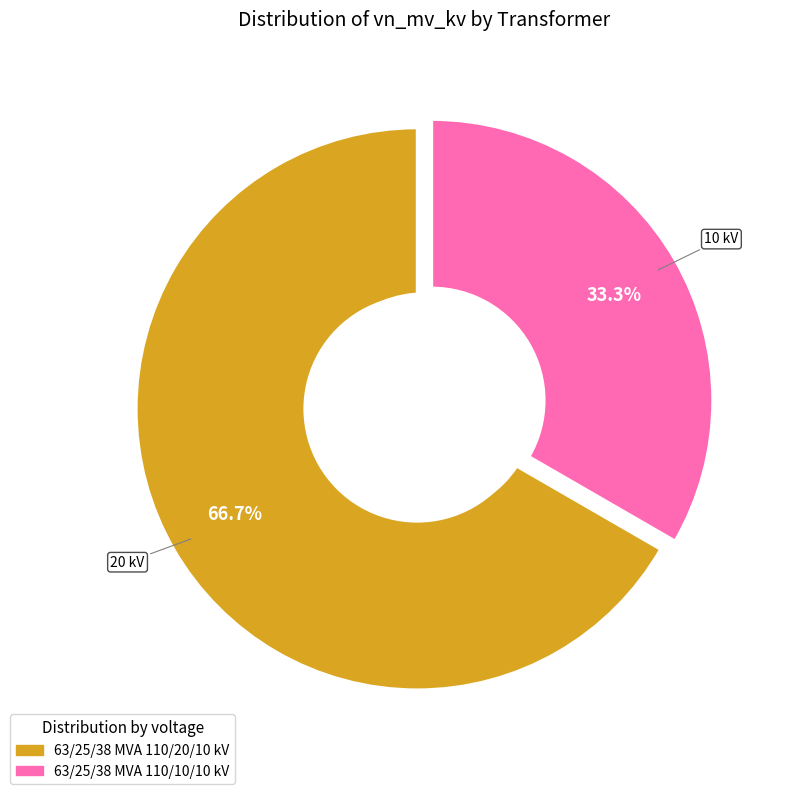

Rank the categories by value from highest to lowest.

63/25/38 MVA 110/20/10 kV, 63/25/38 MVA 110/10/10 kV